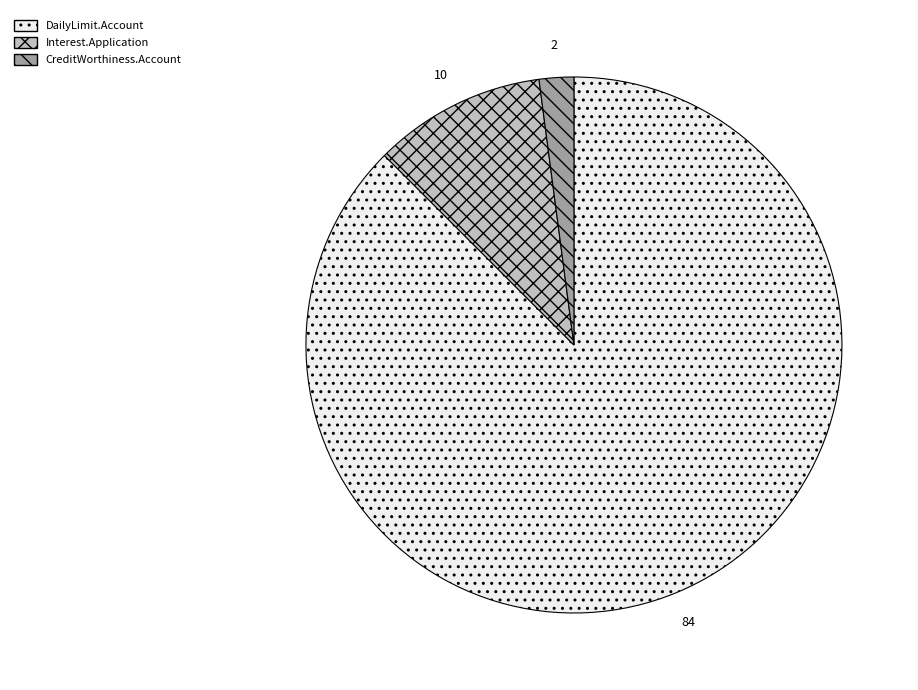

Between CreditWorthiness.Account and DailyLimit.Account, which is larger?

DailyLimit.Account